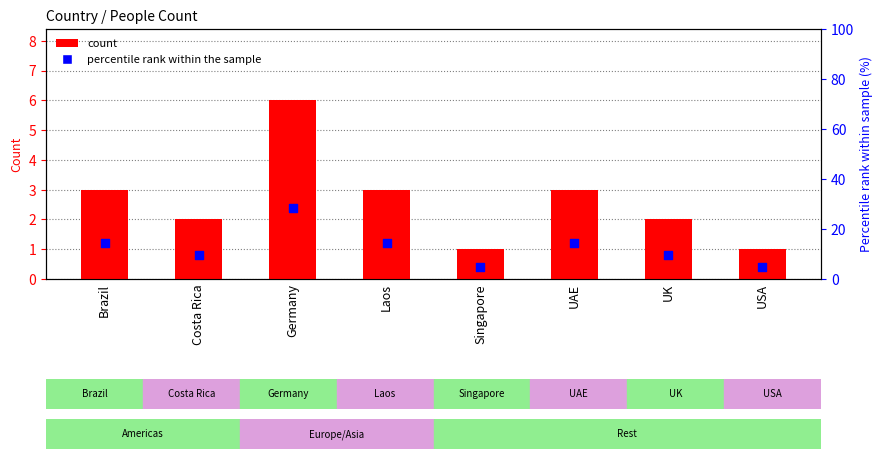

What are all the series names shown in the legend?

Count, Percentile rank